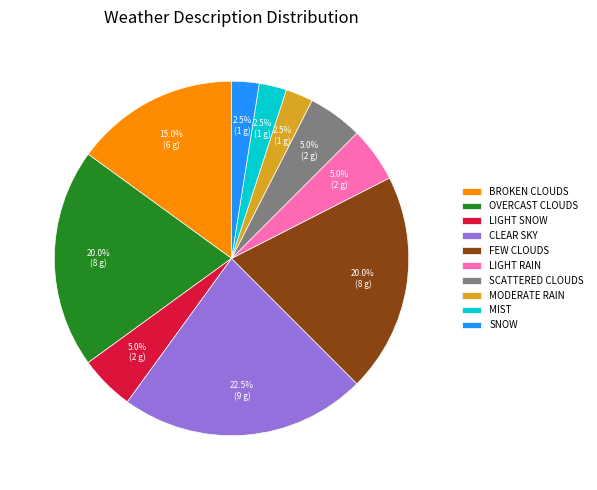

How much of the chart is everything except MIST?

97.5%